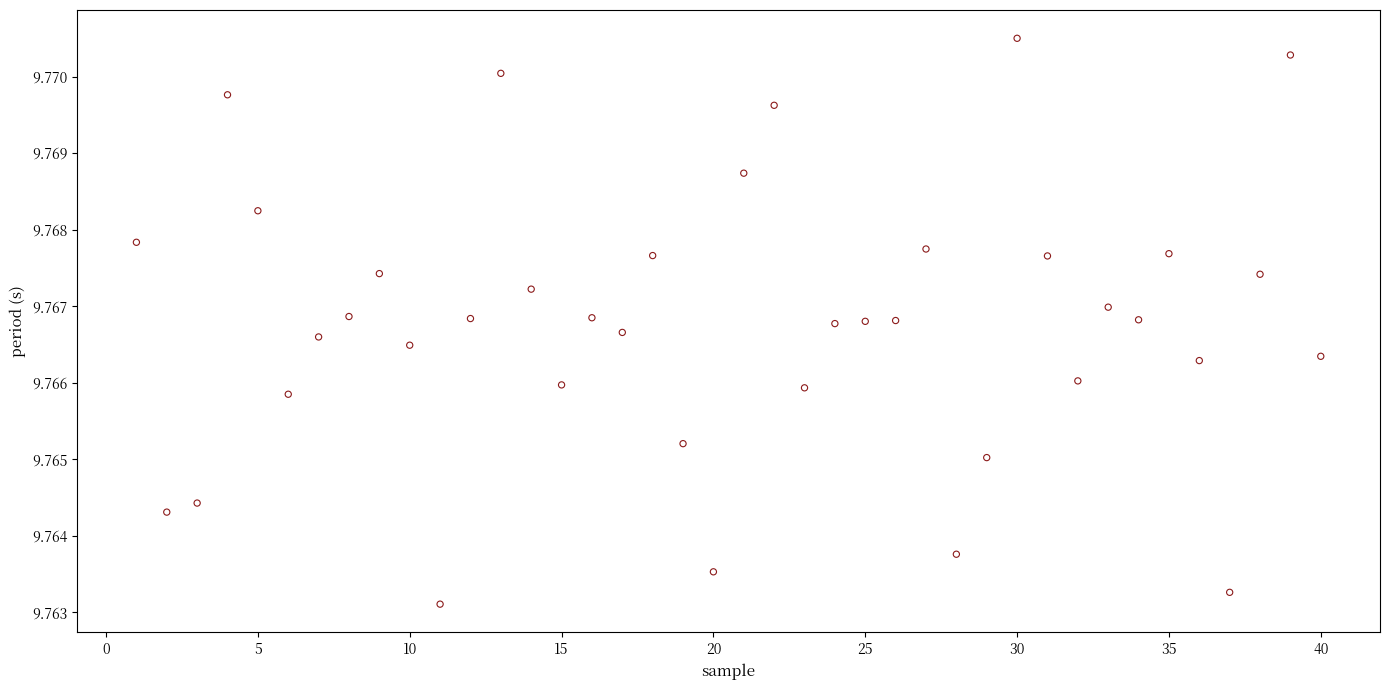

How many data points are displayed?

40